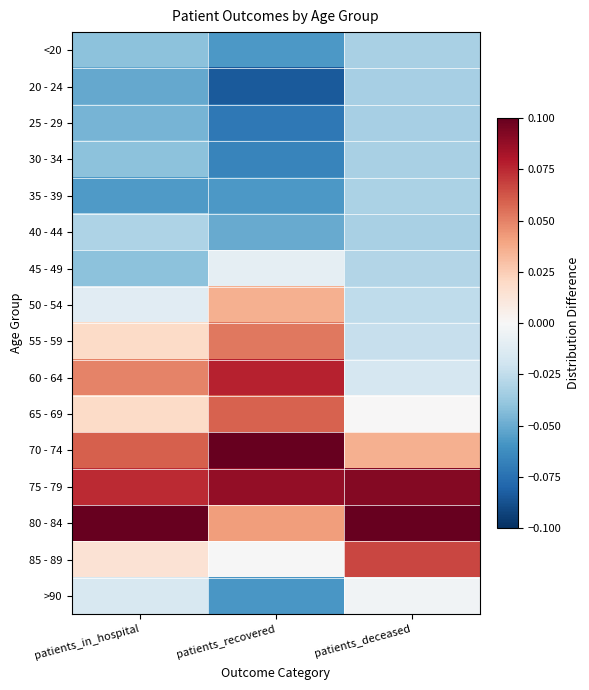

Which label corresponds to the smallest value in the chart?

patients_recovered